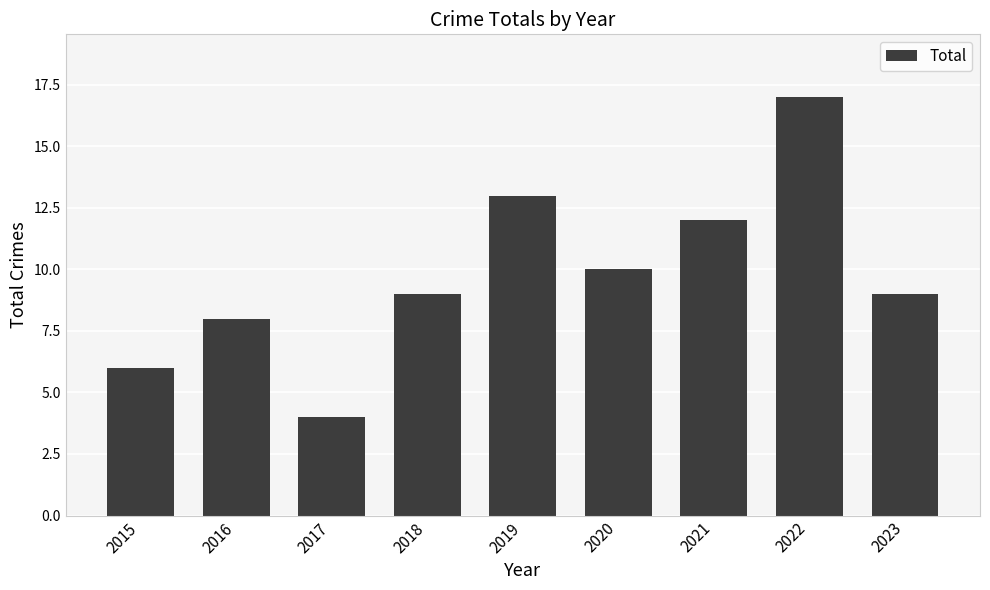

What is the ratio of the value at 2022 to the value at 2016?

2.1